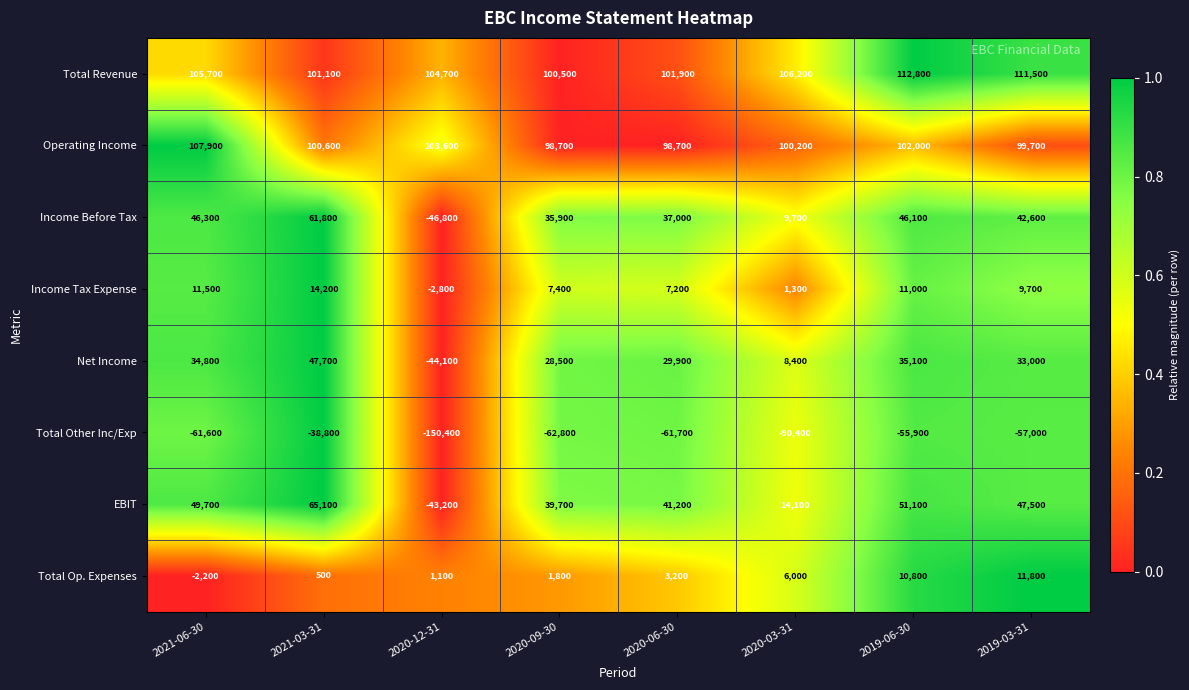

At which category is the sum across all series the highest?

2021-03-31